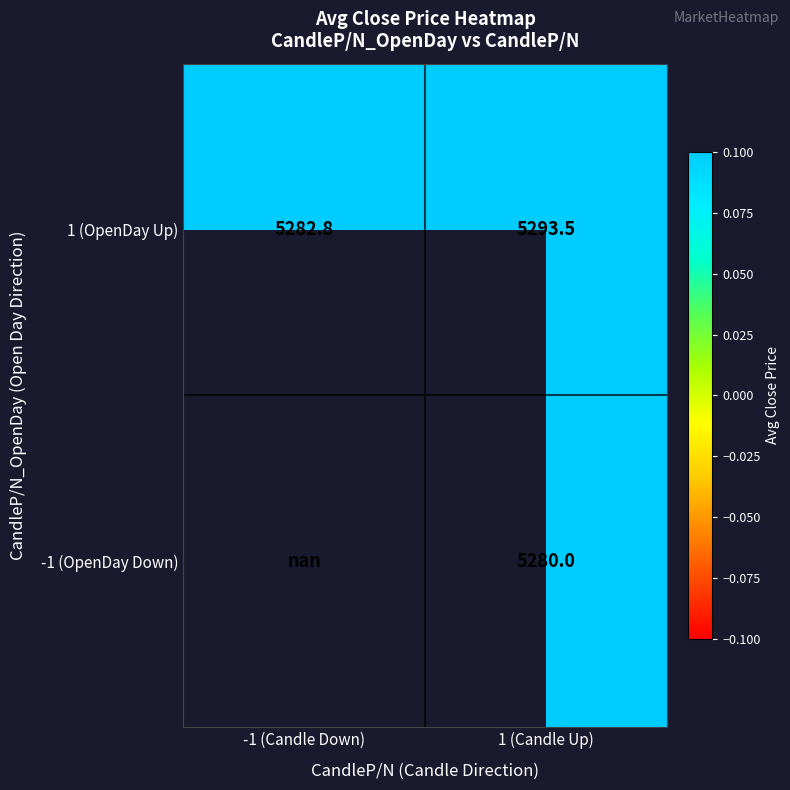

The -1 (OpenDay Down) series shows 8616.0 at 1 (Candle Up). True or false?

False